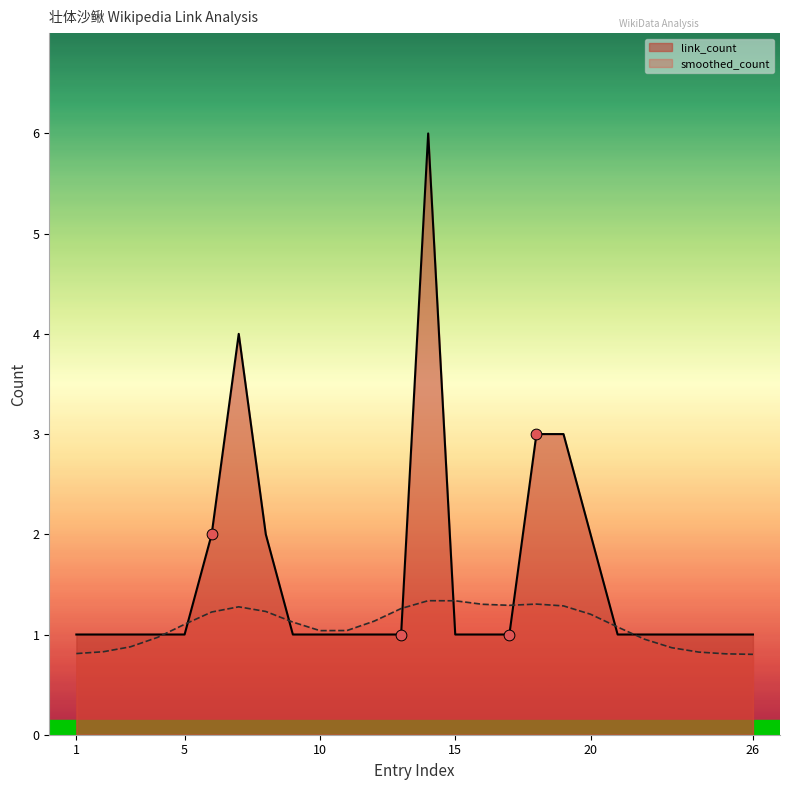

Which has a higher value, 6 or 7?

7